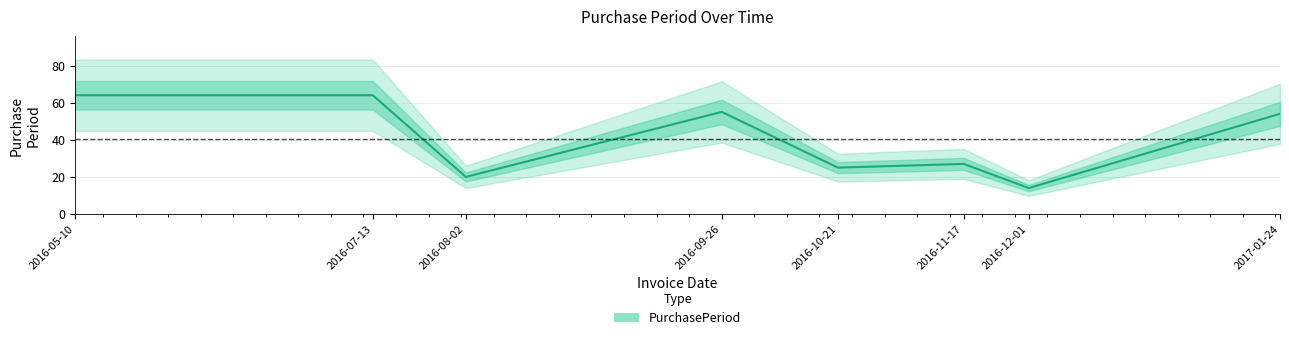

What is the difference between the second highest and minimum values?

50